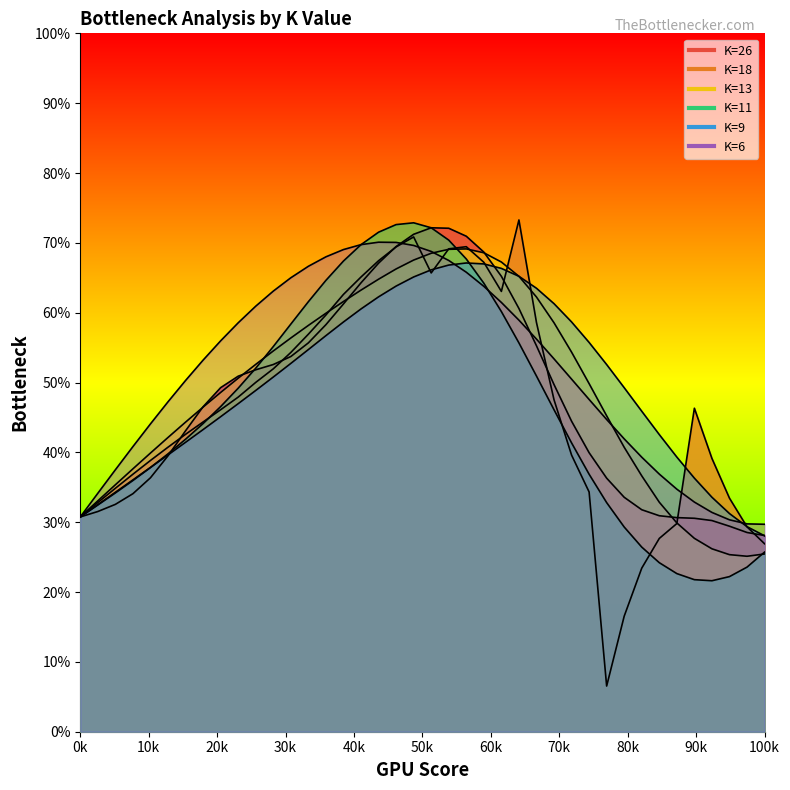

What is the difference between the second highest and second lowest values in the K=6 series?

0.4